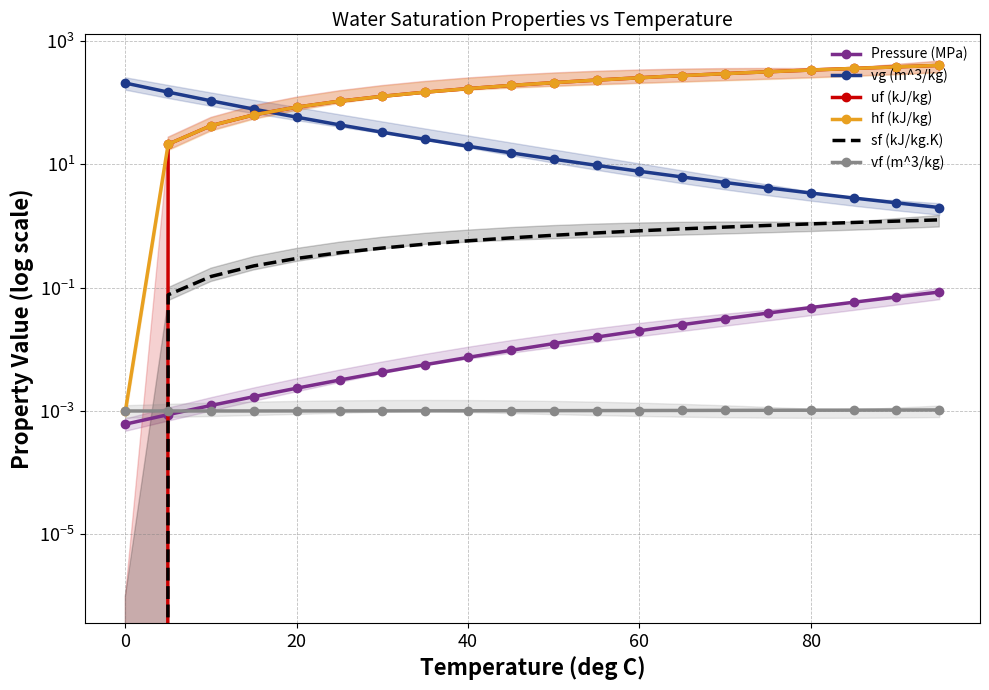

How many times do Pressure (MPa) and vf (m^3/kg) cross each other?

1